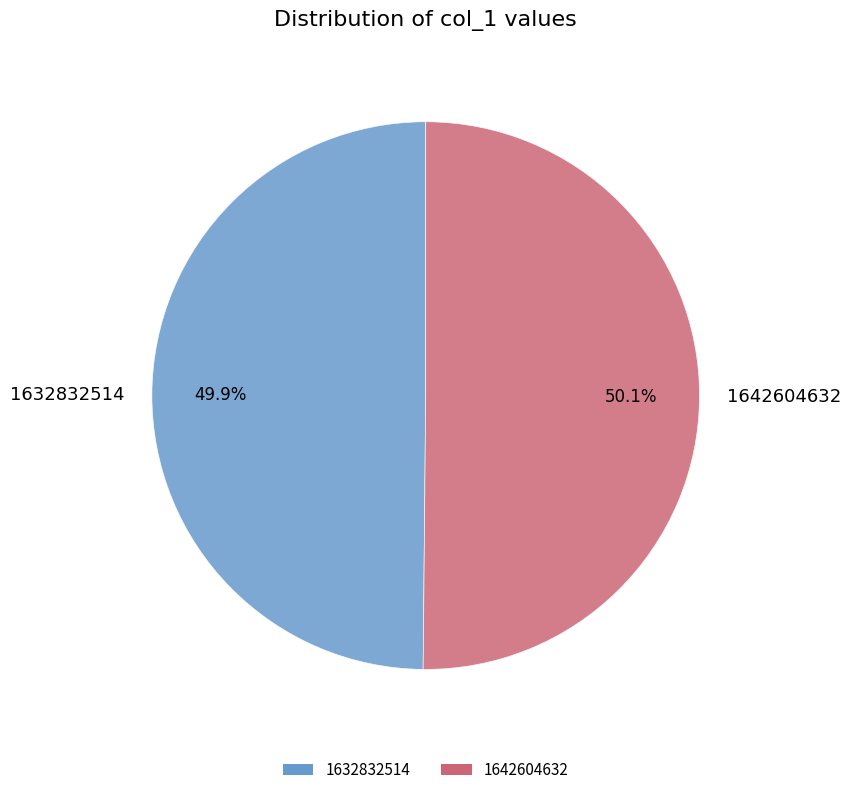

What is the ratio of the value at 1642604632 to the value at 1632832514?

1.0